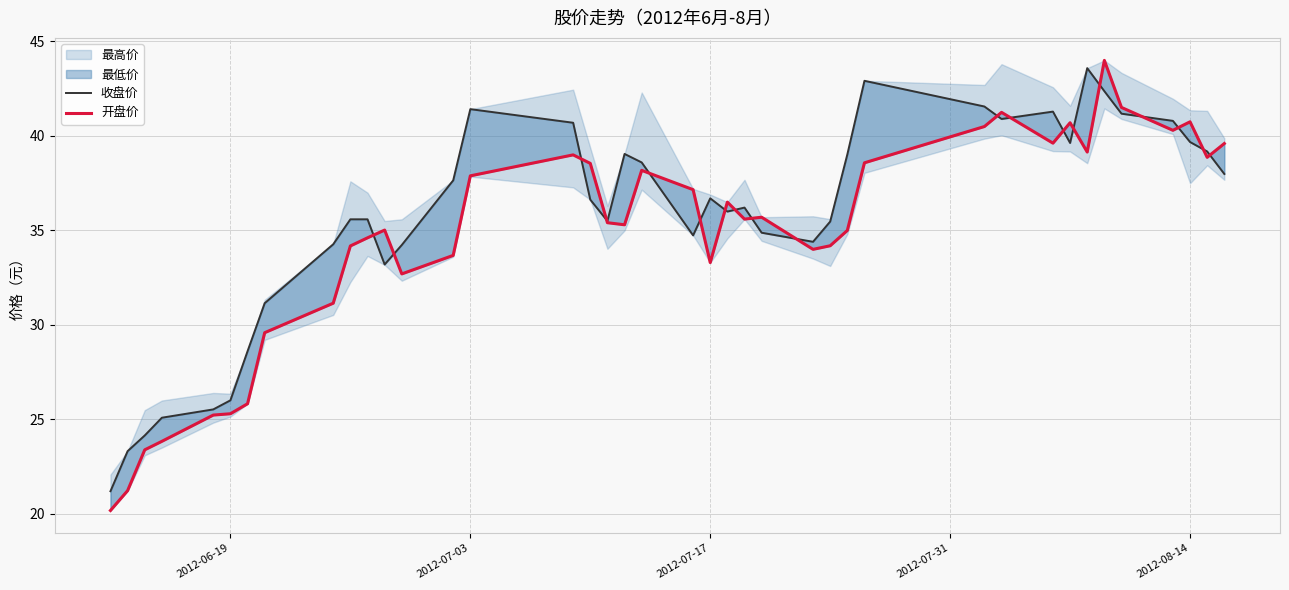

The 开盘价 series shows 51.8 at 39. True or false?

False